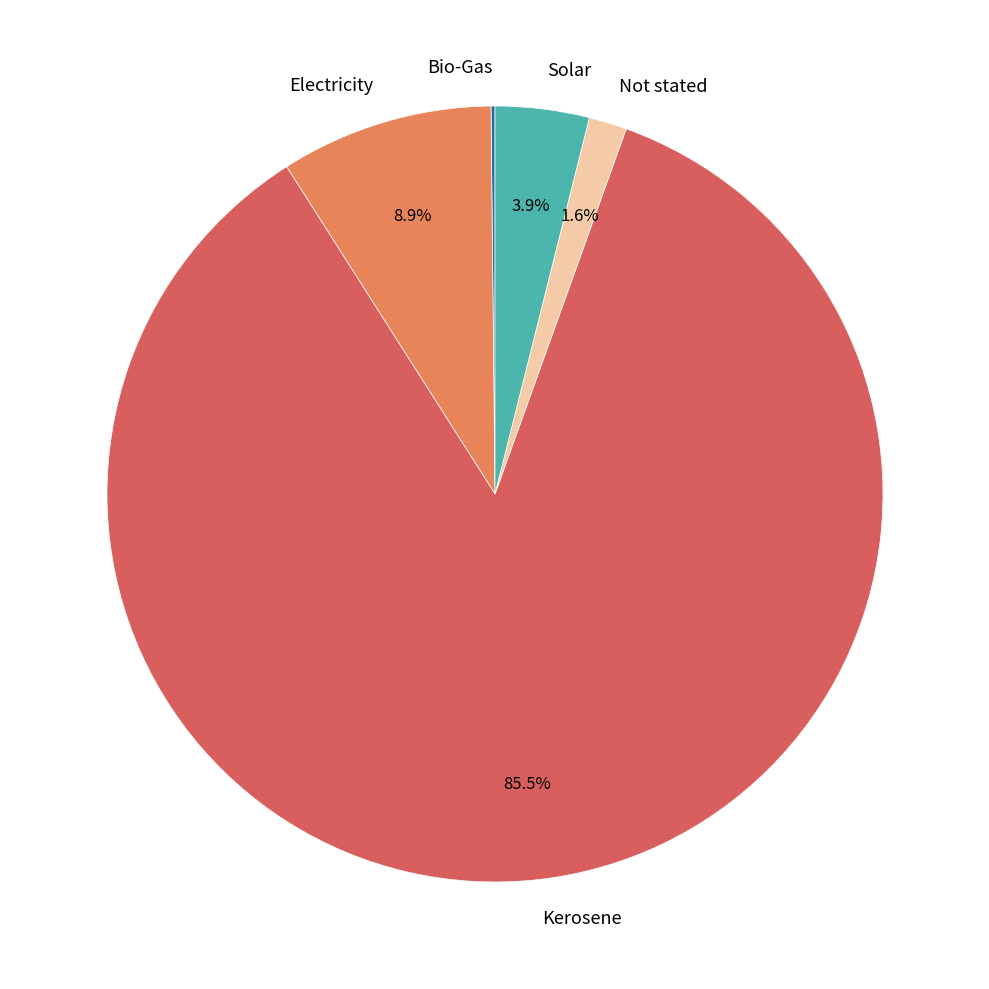

Is it true that Electricity is 9% of the pie?

True